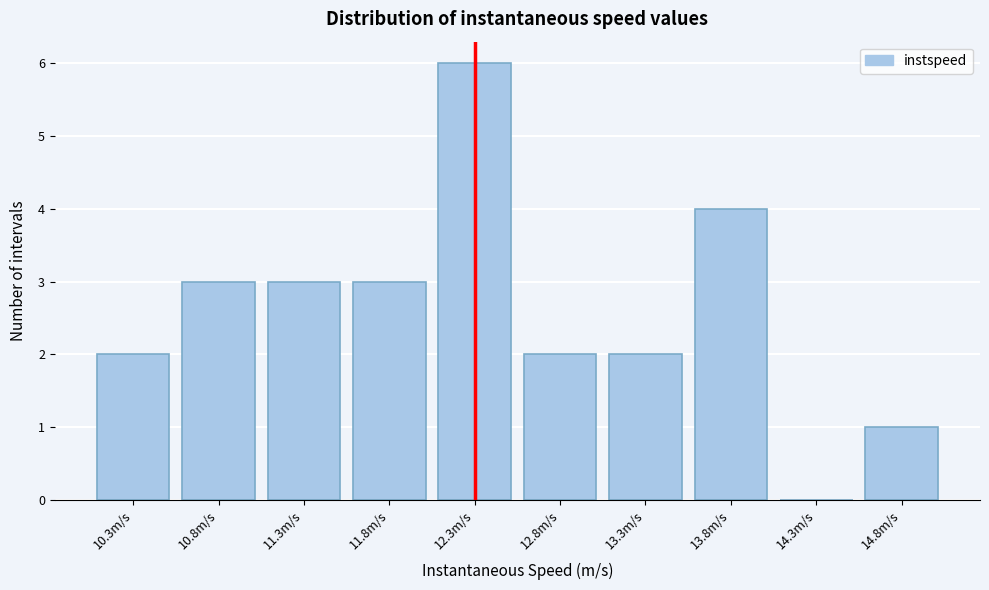

Reading right to left, list all the values displayed in this chart.

14.8m/s=1	14.3m/s=0	13.8m/s=4	13.3m/s=2	12.8m/s=2	12.3m/s=6	11.8m/s=3	11.3m/s=3	10.8m/s=3	10.3m/s=2